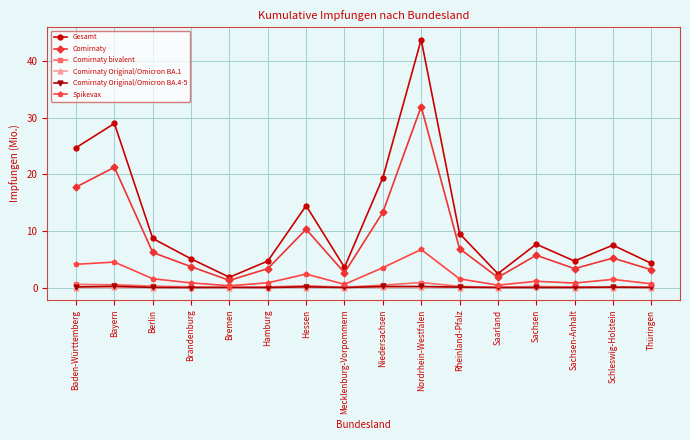

What is the label of the 14th point from the right?

Berlin